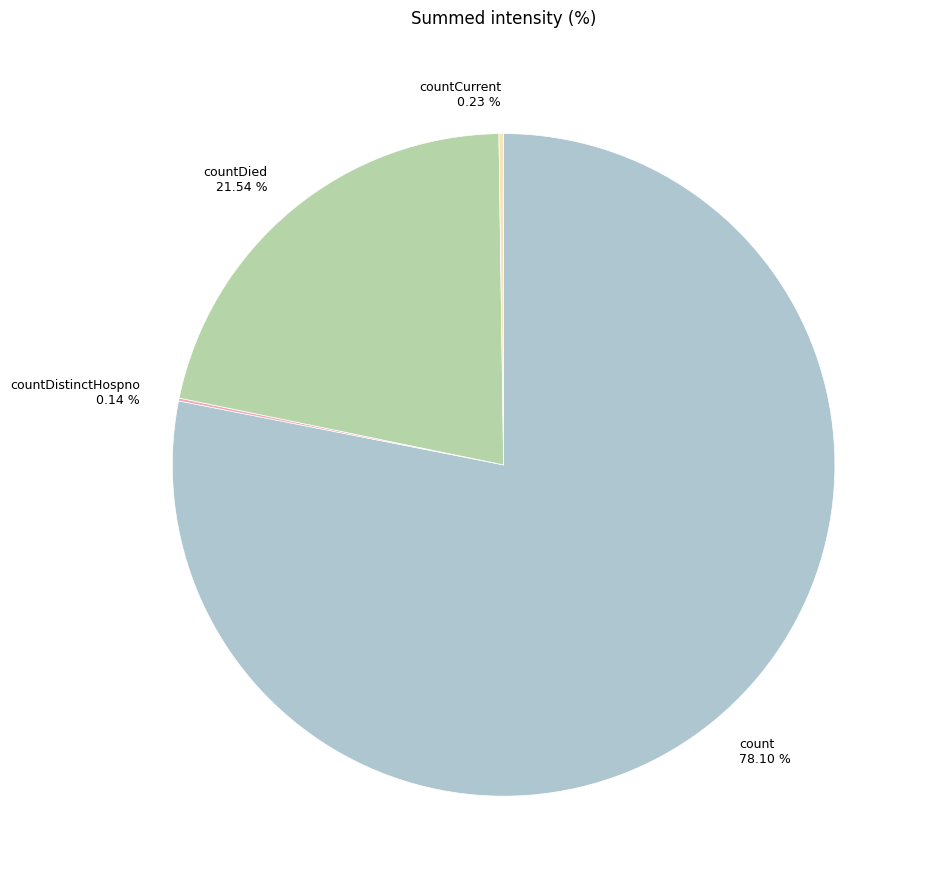

What is the majority slice?

count 78.10 %